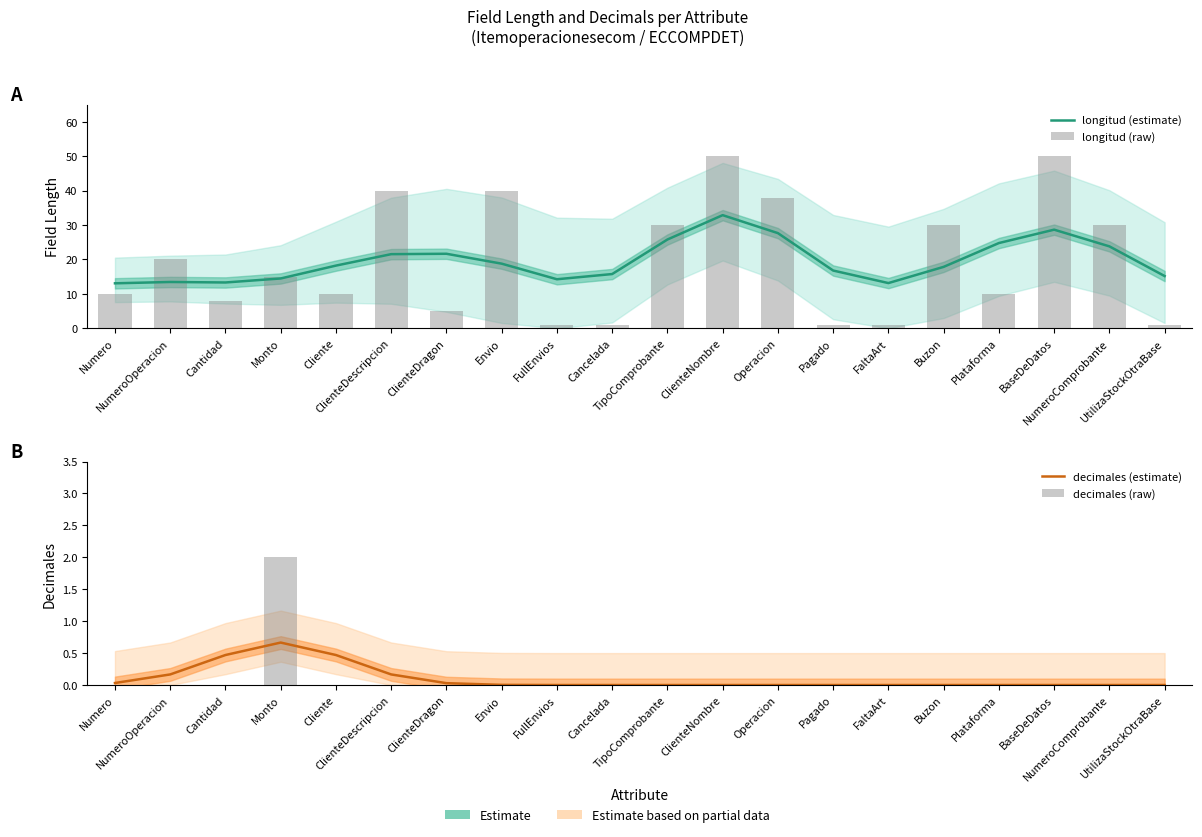

Does the chart contain any negative values?

No